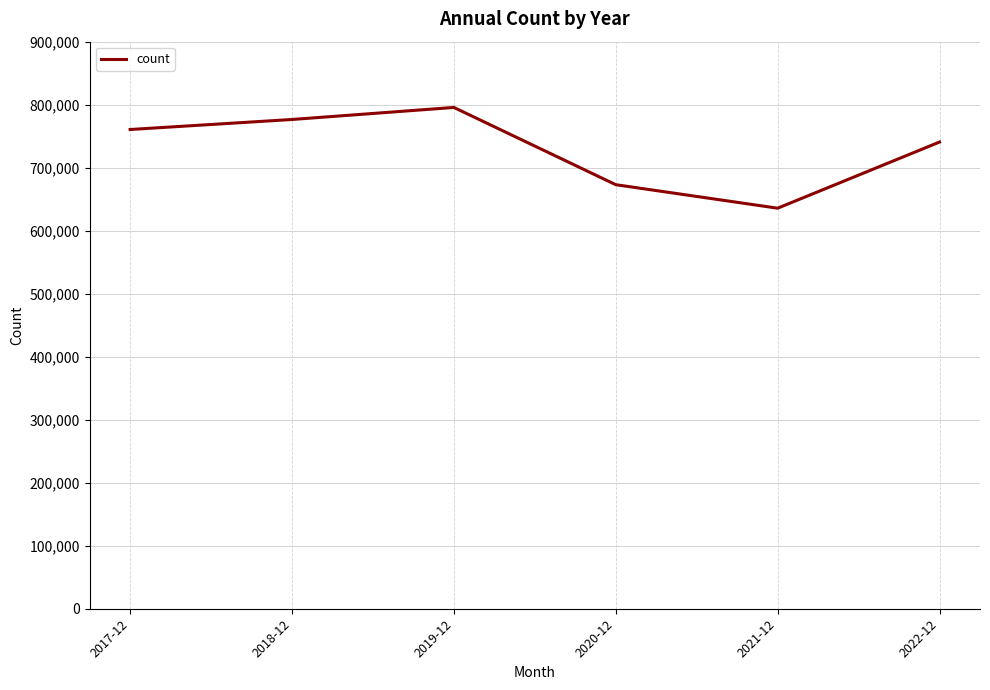

Which category has the highest value across all series?

2019-12